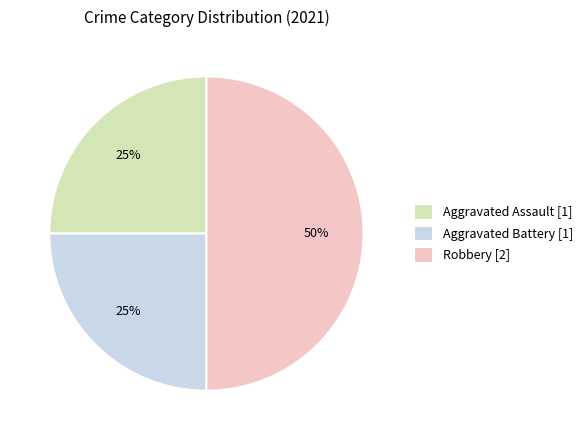

Combined, do Robbery and Aggravated Assault account for over 50%?

Yes